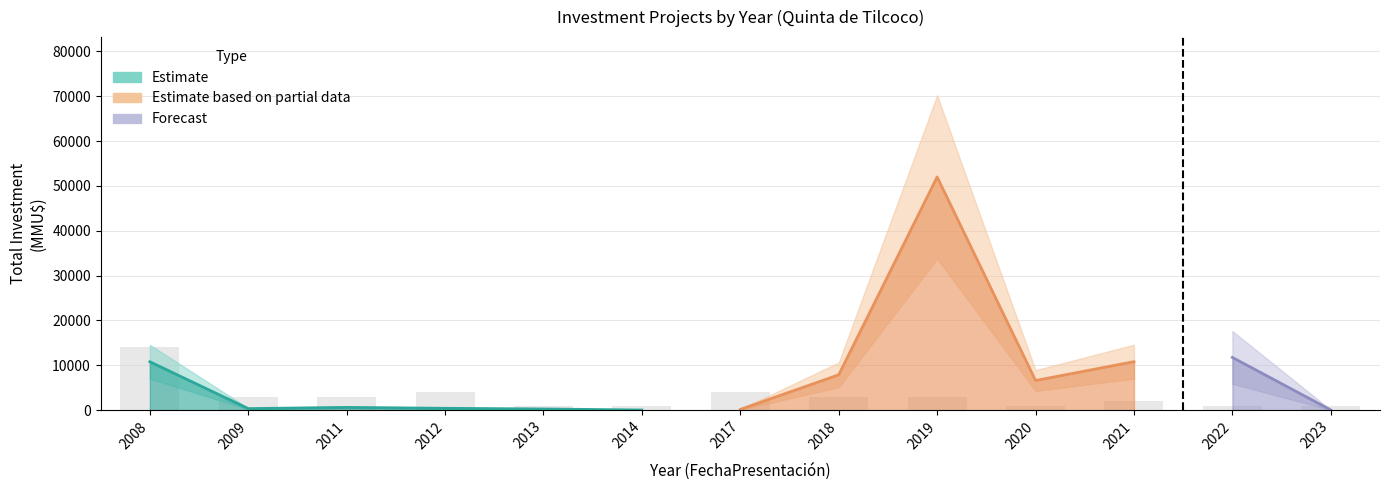

Reading left to right, transcribe all the data shown in this chart.

count: 14	3	3	4	1	1	4	3	3	1	2	1	1
investment_mean: 771	111	200	133	250	18	38	2623	17333	6600	5400	11750	30
investment_total: 10783	333	600	400	250	18	152	7869	52000	6600	10800	11750	30